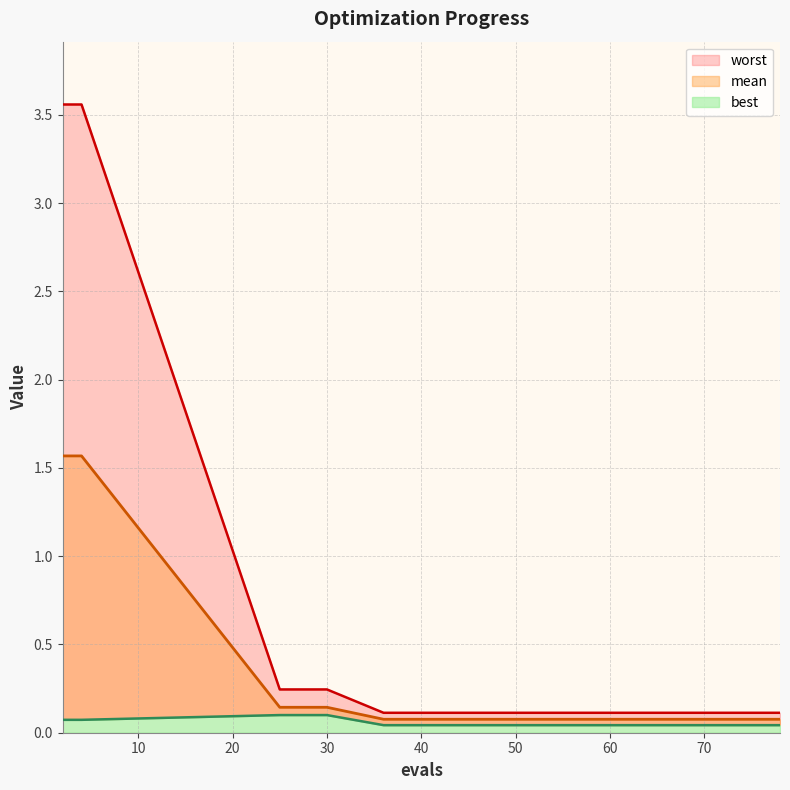

What is the highest value of the mean (line) series?

1.6